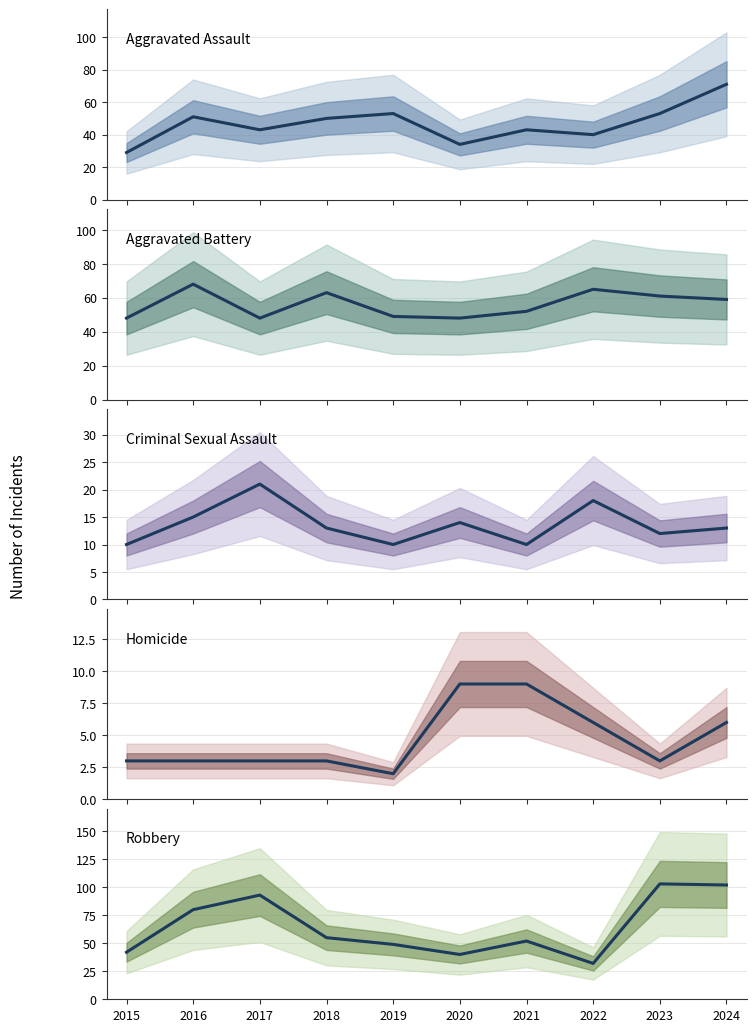

What is the value of the Robbery point at the 4th from the left?

55